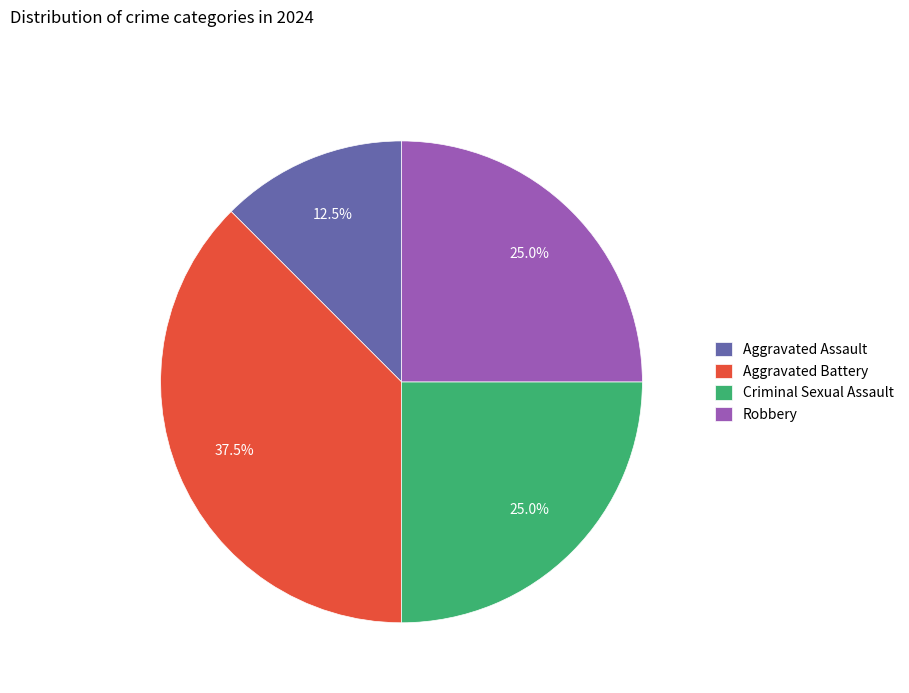

Is there a majority slice in this chart?

No